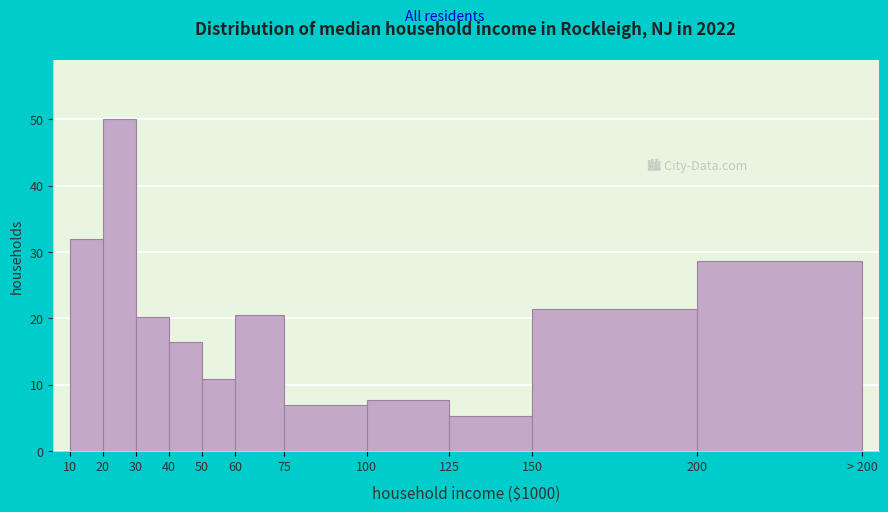

Reading left to right, extract all data points from this chart.

10=31.9	20=50.0	30=20.2	40=16.4	50=10.9	60=20.5	75=7.0	100=7.7	125=5.2	150=21.4	200=28.6